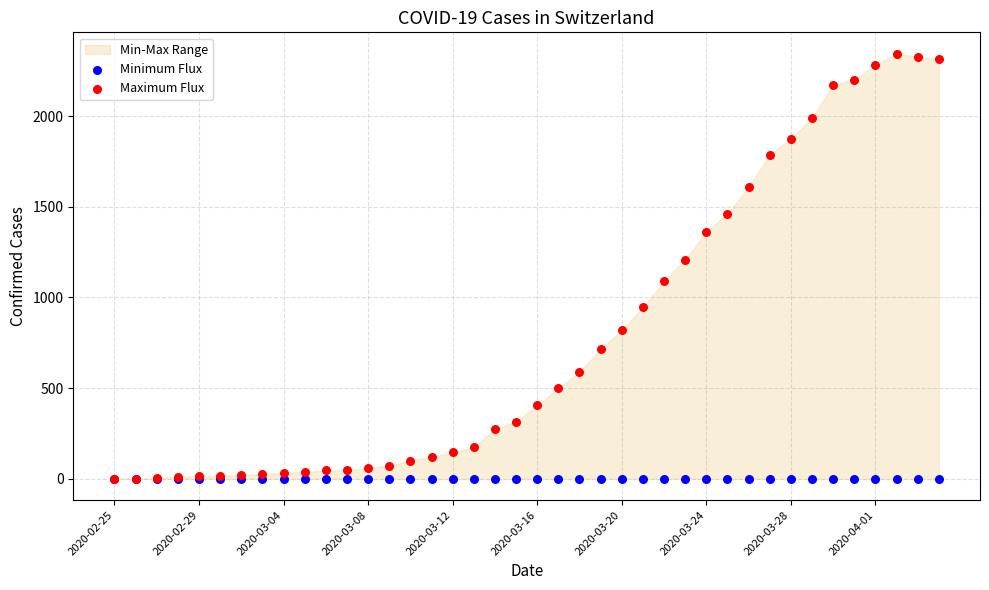

In the Maximum Flux series, what Y value is closest to 1172?

1207